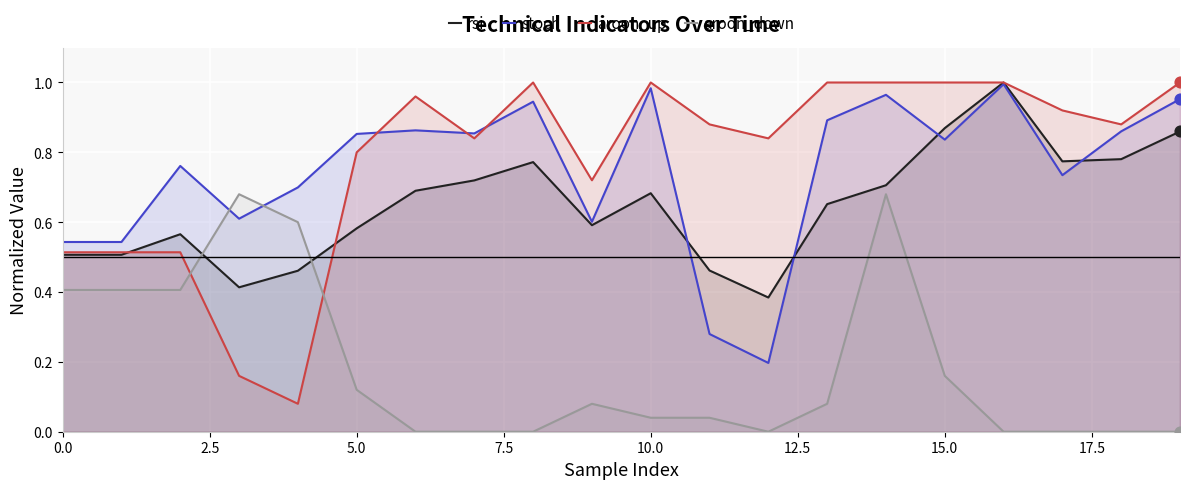

Which series reaches the maximum Y coordinate?

rsi